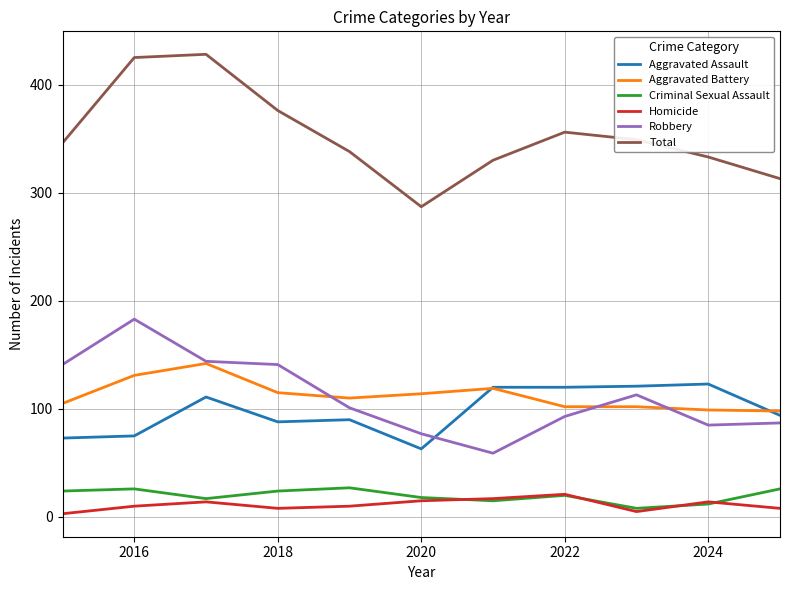

What is the average value of the Homicide series?

11